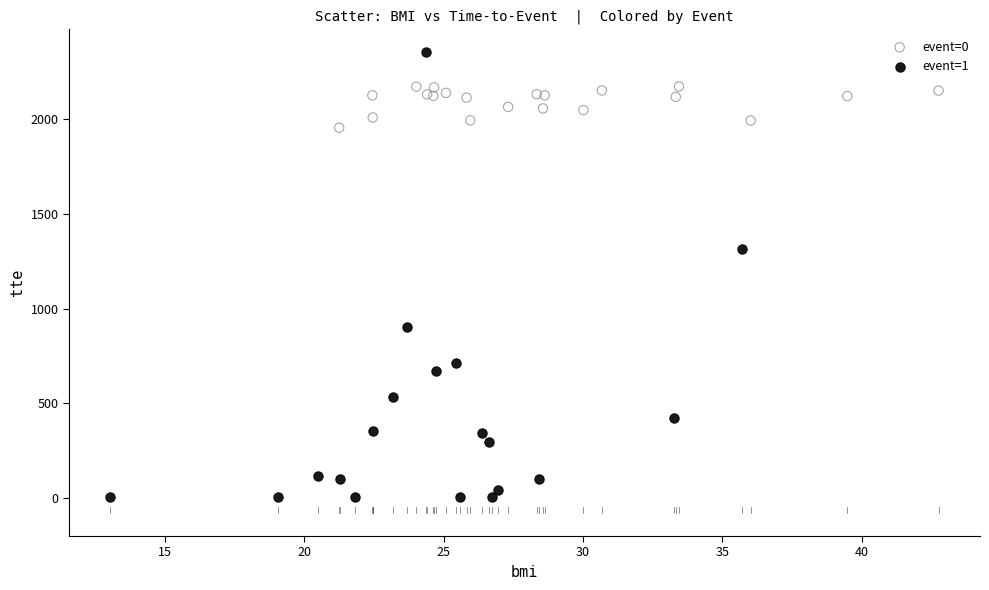

What are all the series names shown in the legend?

event=0, event=1